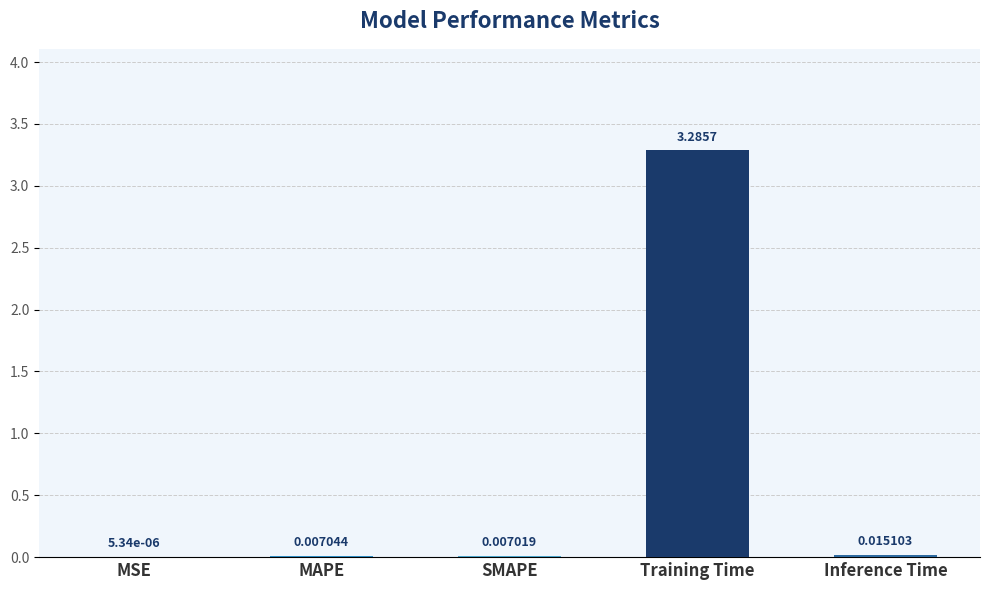

Between SMAPE and MAPE, which is larger?

MAPE